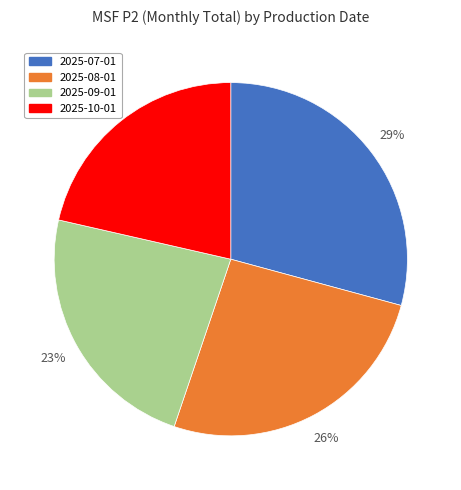

To the nearest percent, what percentage of the pie is 2025-07-01?

29%